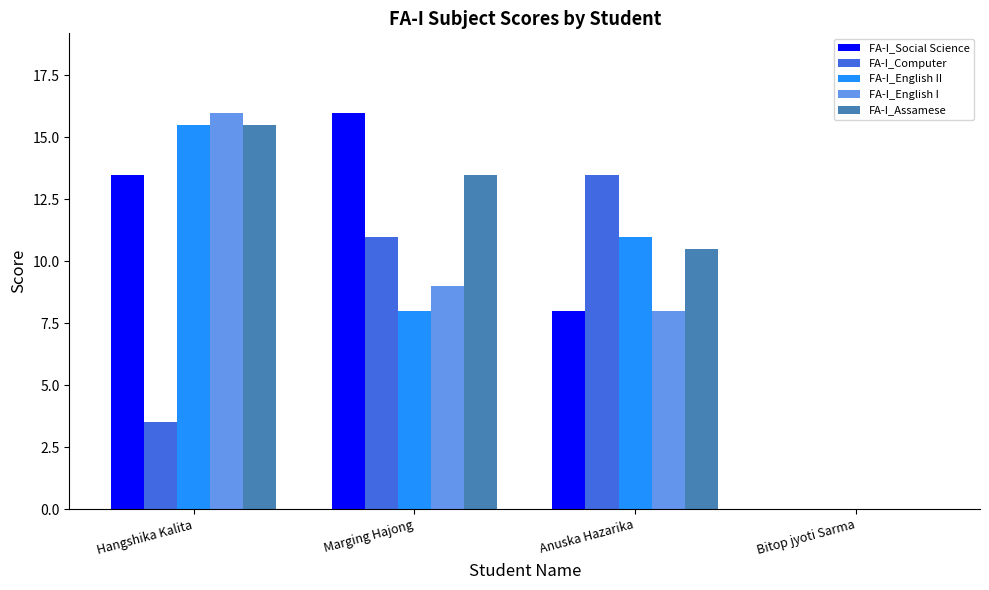

At which label is FA-I_Assamese closest to 7?

Anuska Hazarika